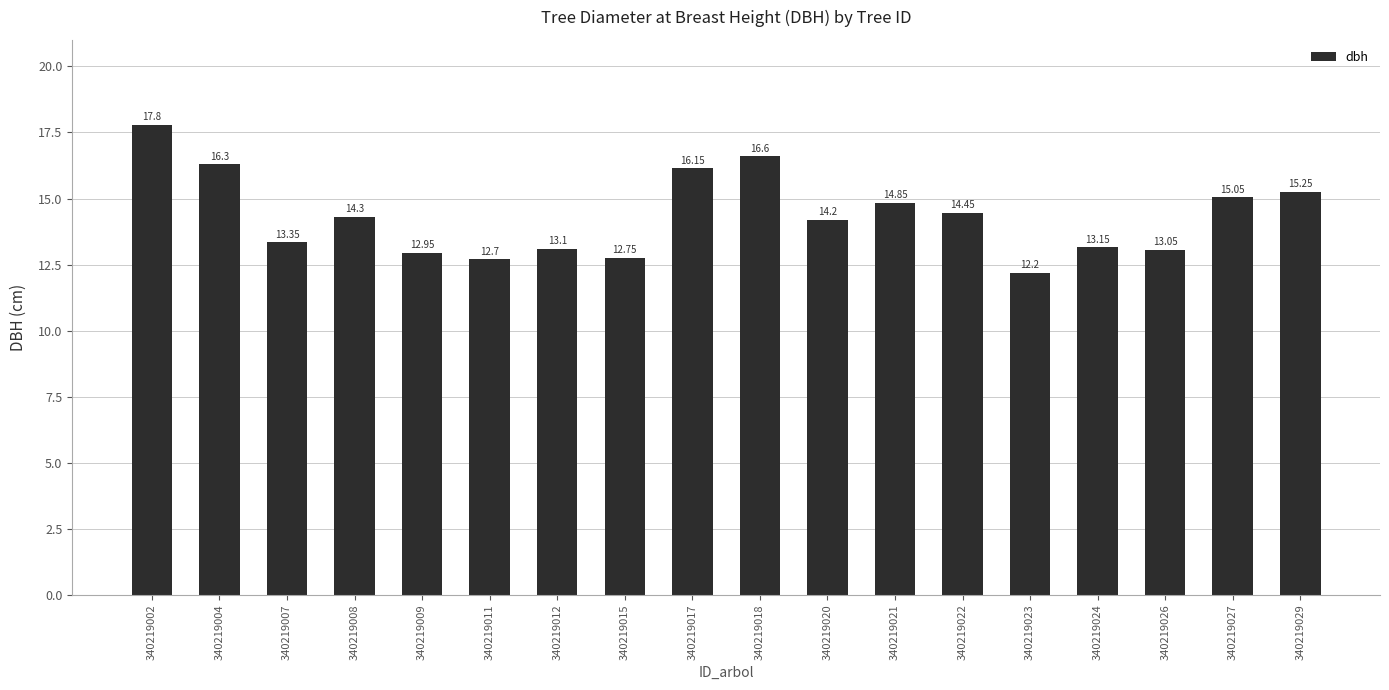

Rank the categories by value from highest to lowest.

340219002, 340219018, 340219004, 340219017, 340219029, 340219027, 340219021, 340219022, 340219008, 340219020, 340219007, 340219024, 340219012, 340219026, 340219009, 340219015, 340219011, 340219023